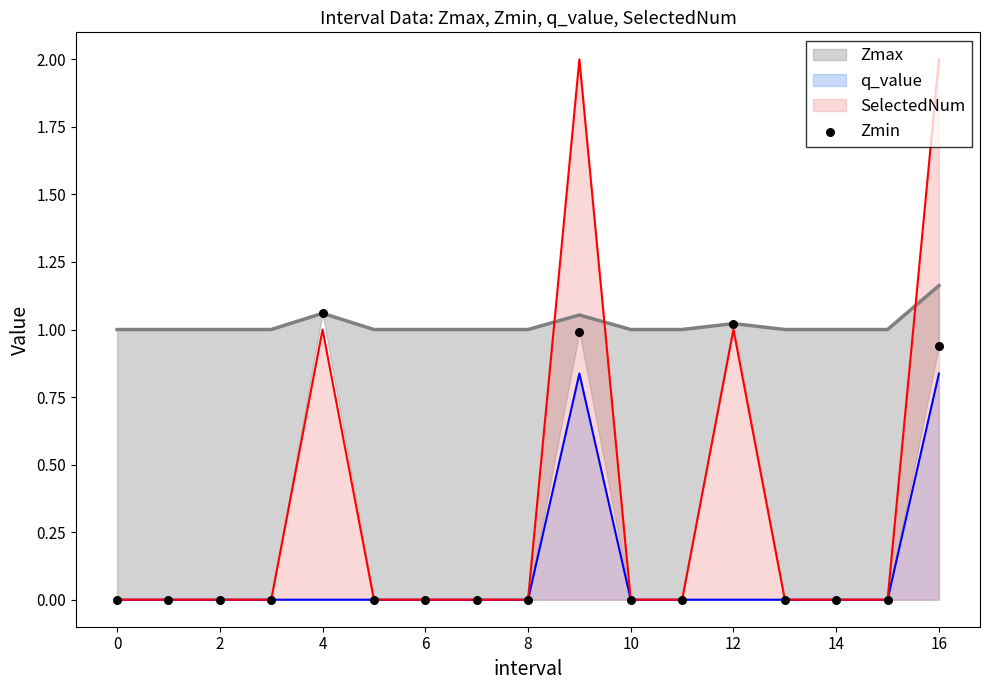

The value of SelectedNum at 6 is -0.8. True or false?

False